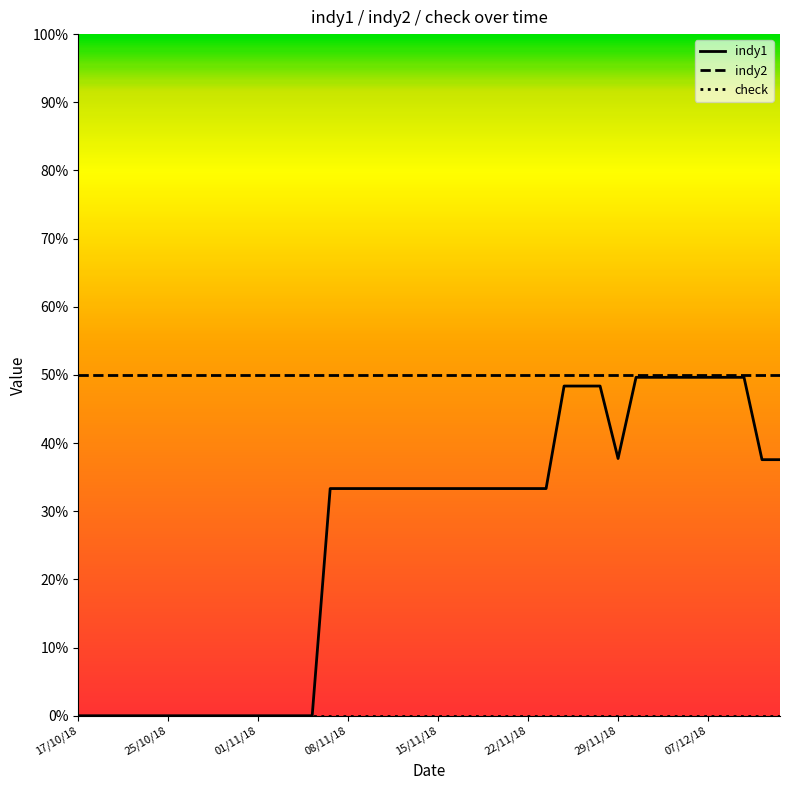

Which series has the widest spread of values?

indy1